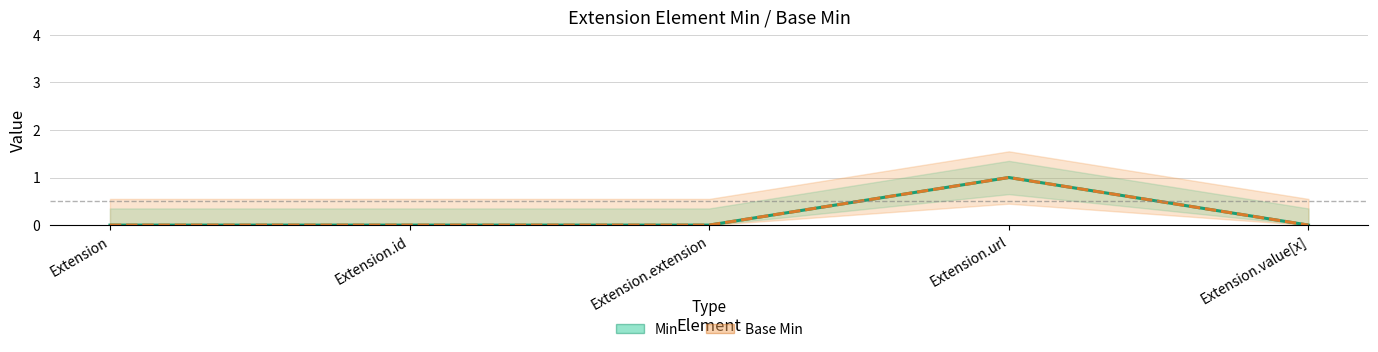

Is it true that Base Min equals -1 at Extension?

False